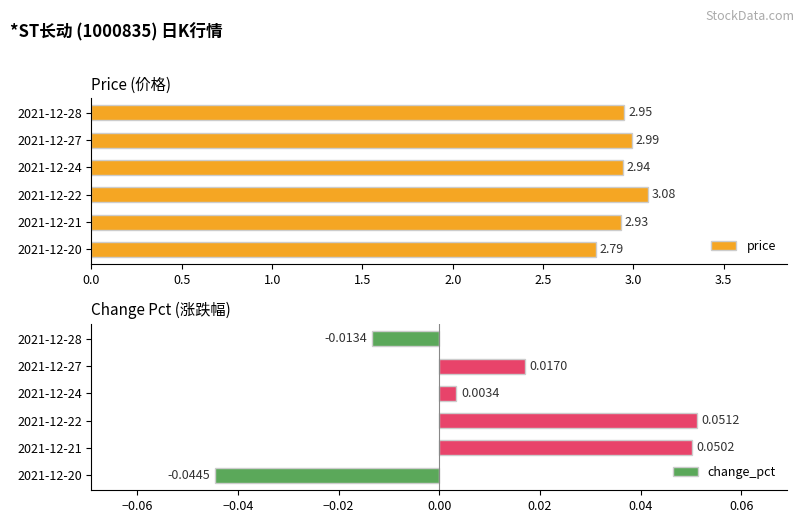

What is the difference between the maximum and minimum values in the price series?

0.3